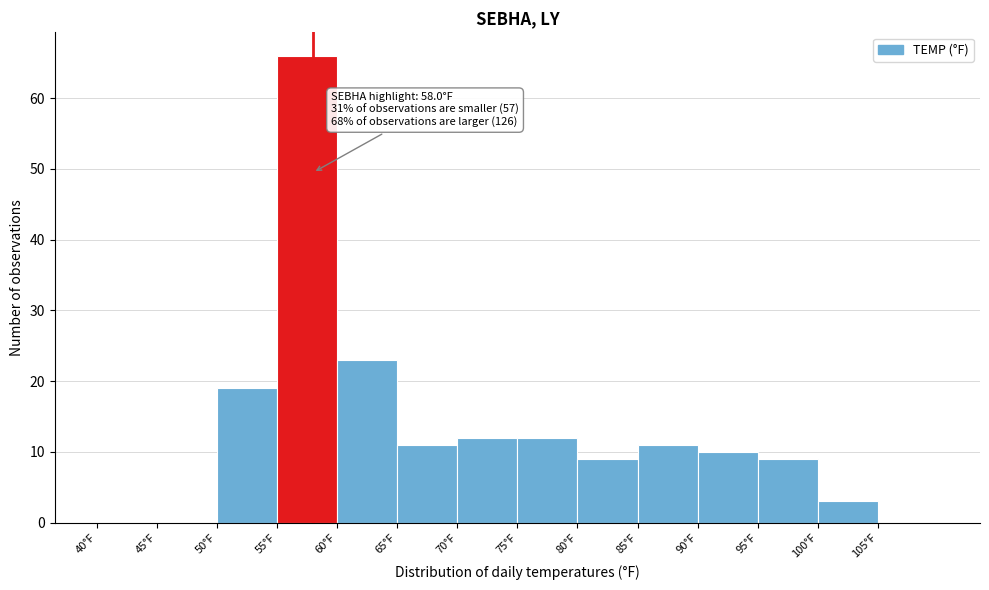

Over which range of the x-axis is the bar tallest?

55 to 60